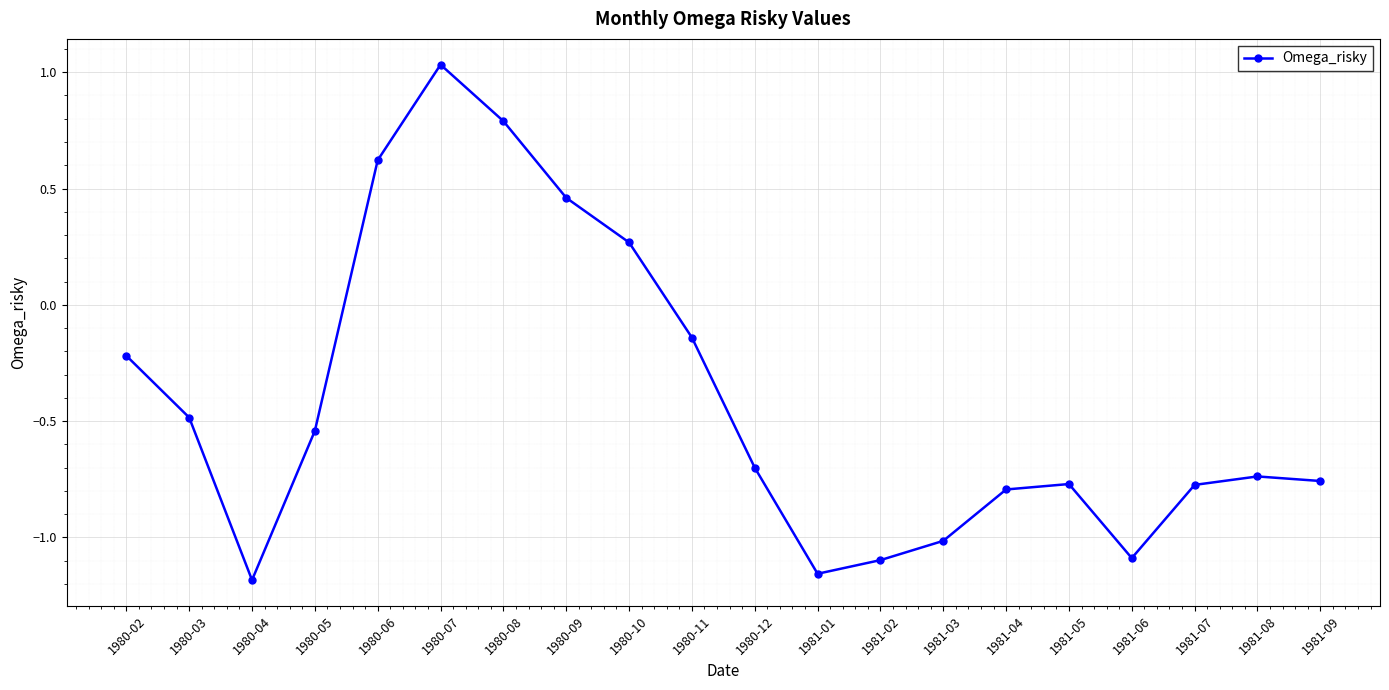

At which label does the data first exceed 0?

1980-06